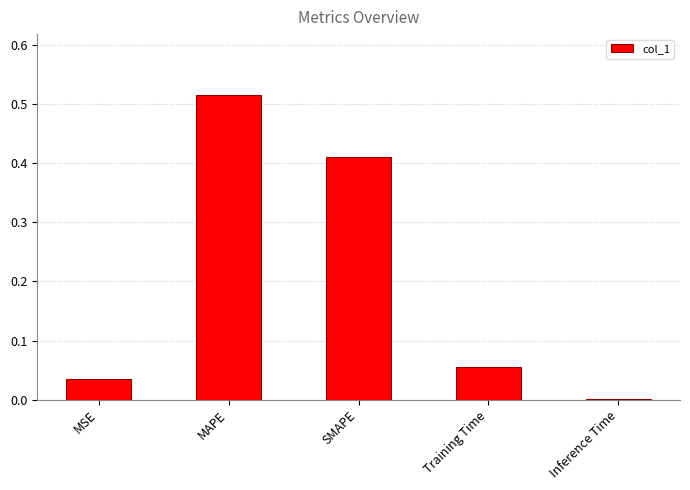

What is the sum of all values?

1.0